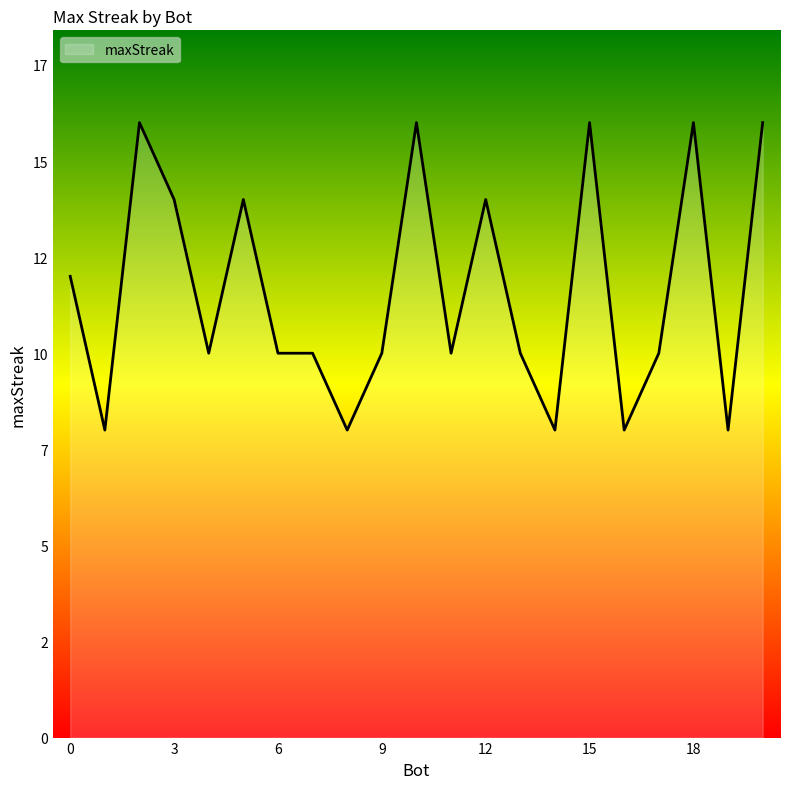

Is this an area chart (filled region under the line)?

Yes